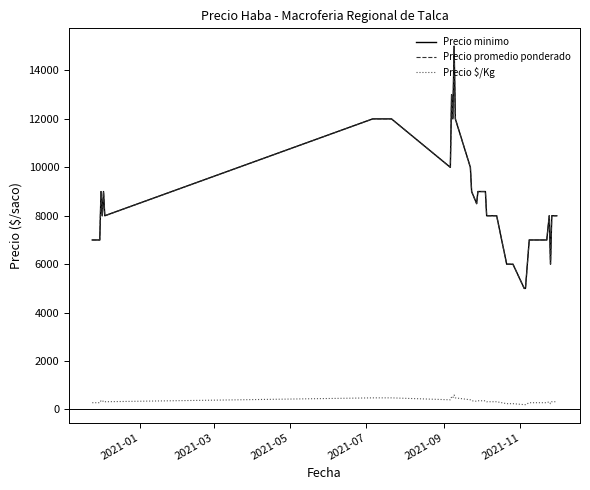

What is the sum of all Precio minimo values?

322500